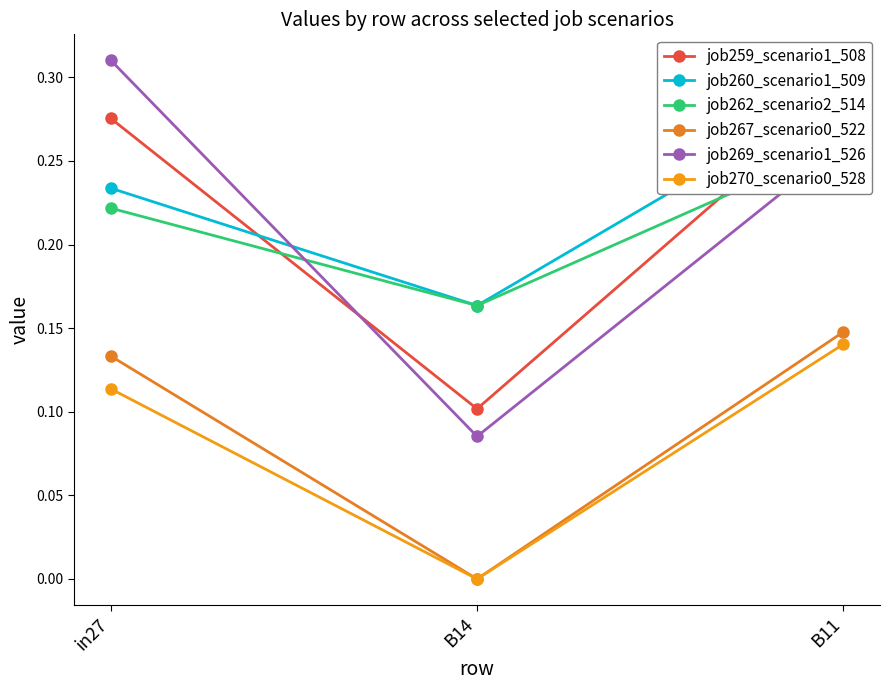

Is it true that job267_scenario0_522 equals 0.1 at B11?

True